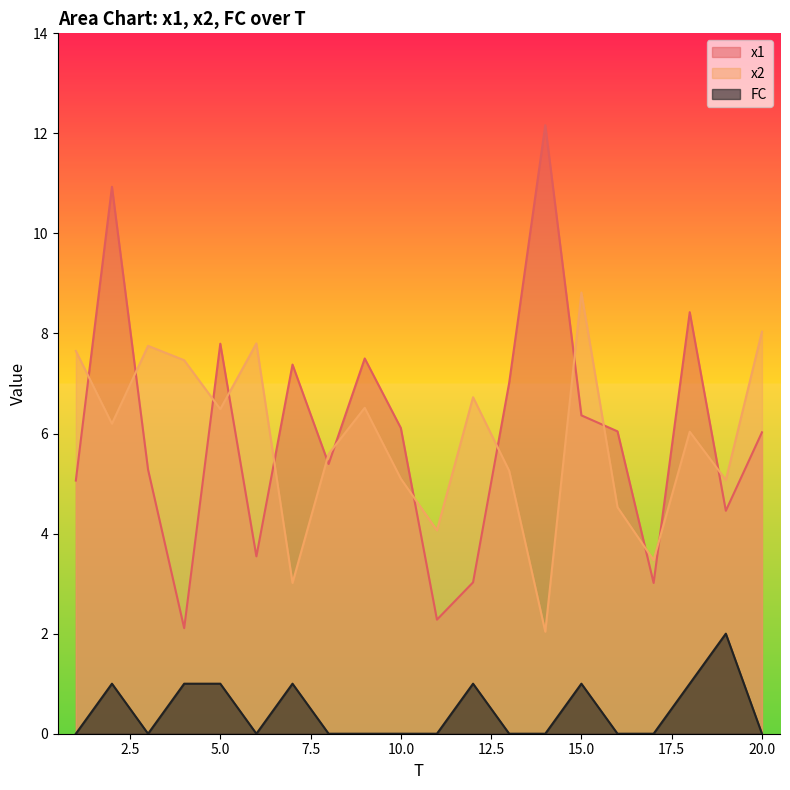

At which category does the chart reach its minimum across all series?

1